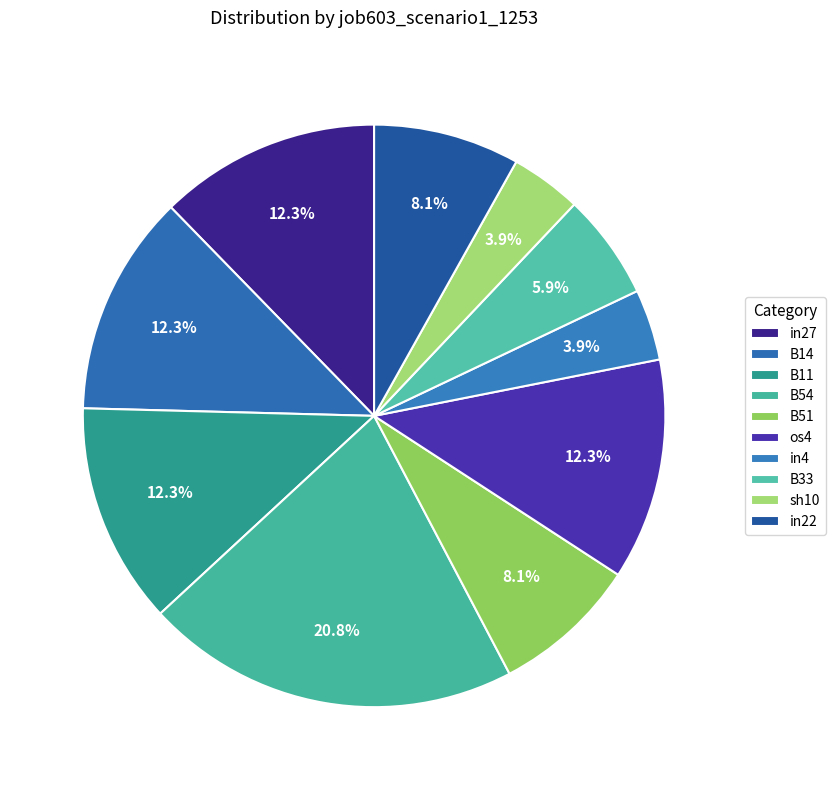

To the nearest percent, what percentage of the pie is B54?

21%